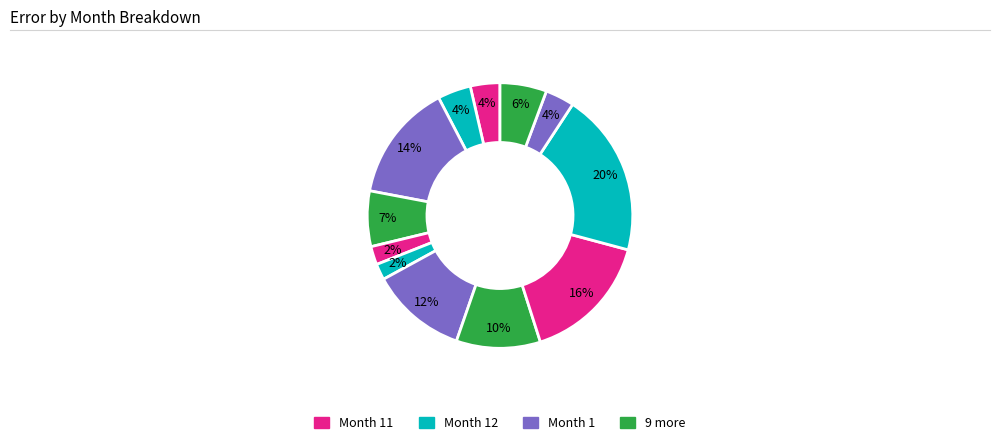

Is there a majority slice in this chart?

No